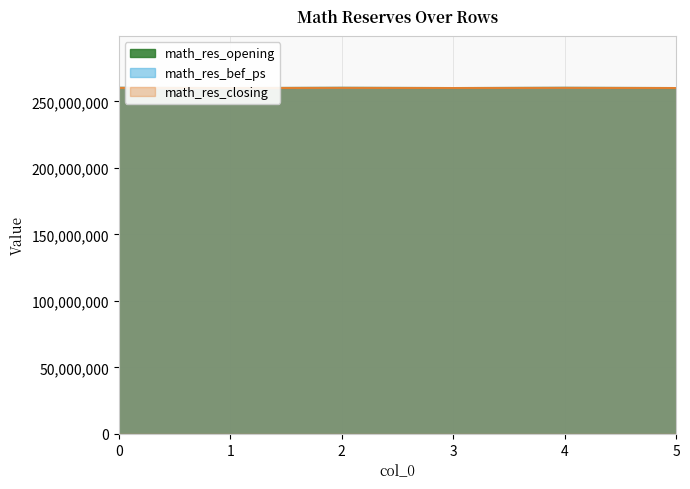

How many values in the math_res_opening series are below 260072499?

3